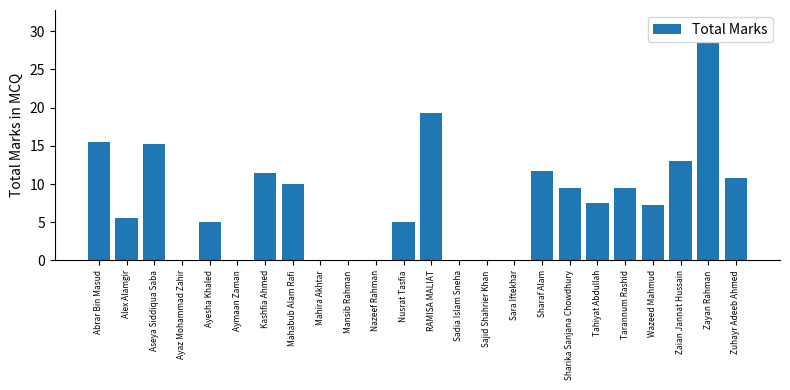

Which has a higher value, Nusrat Tasfia or Zayan Rahman?

Zayan Rahman